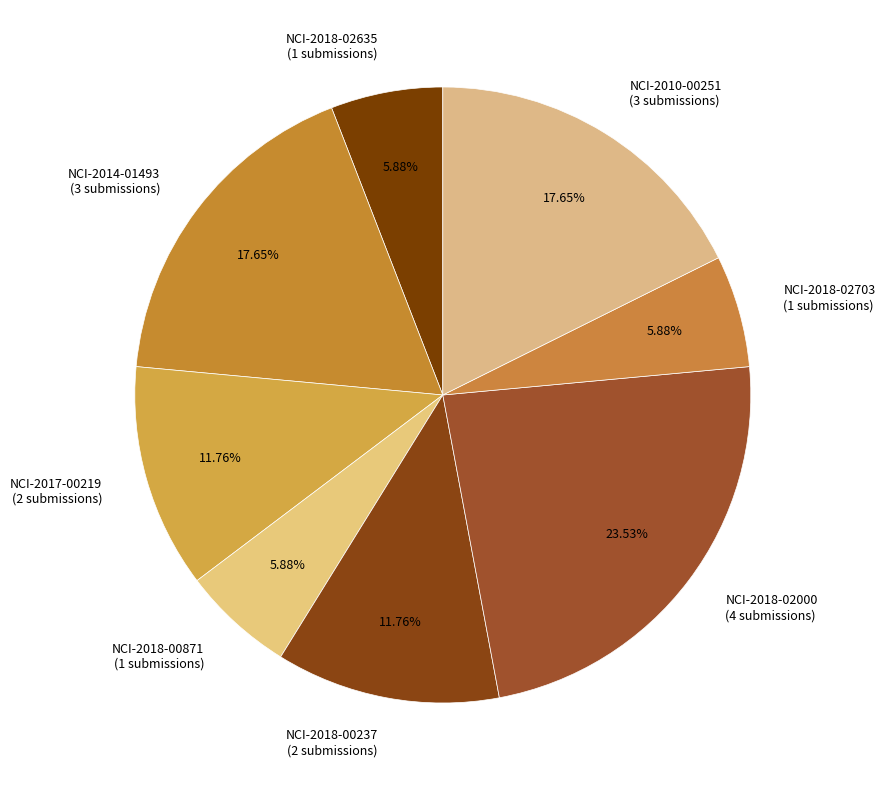

What is the largest slice in the pie chart?

NCI-2018-02000